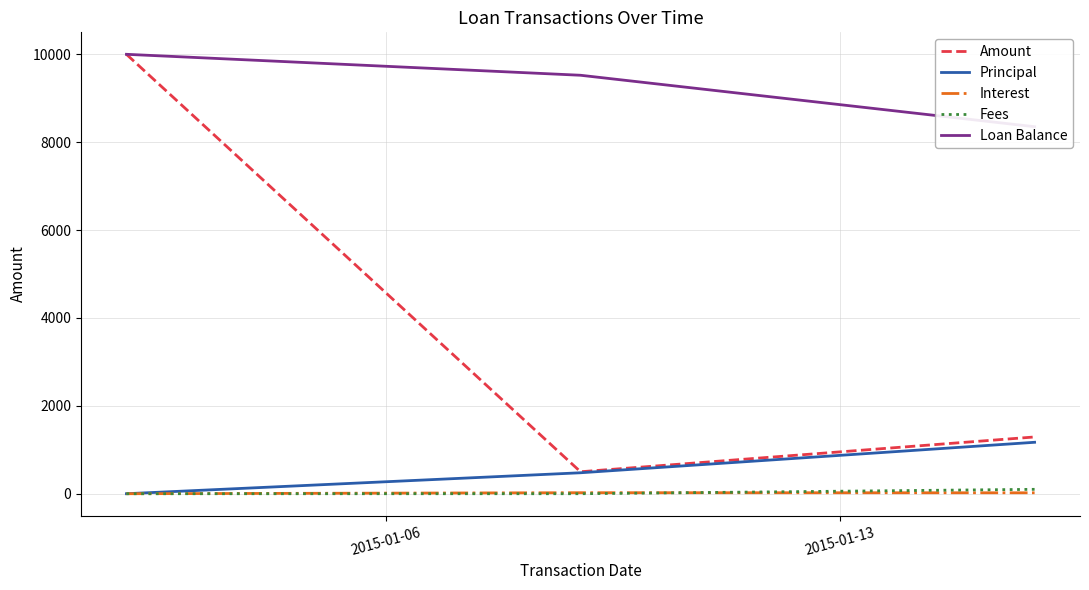

Which series has the largest range (max minus min)?

Amount